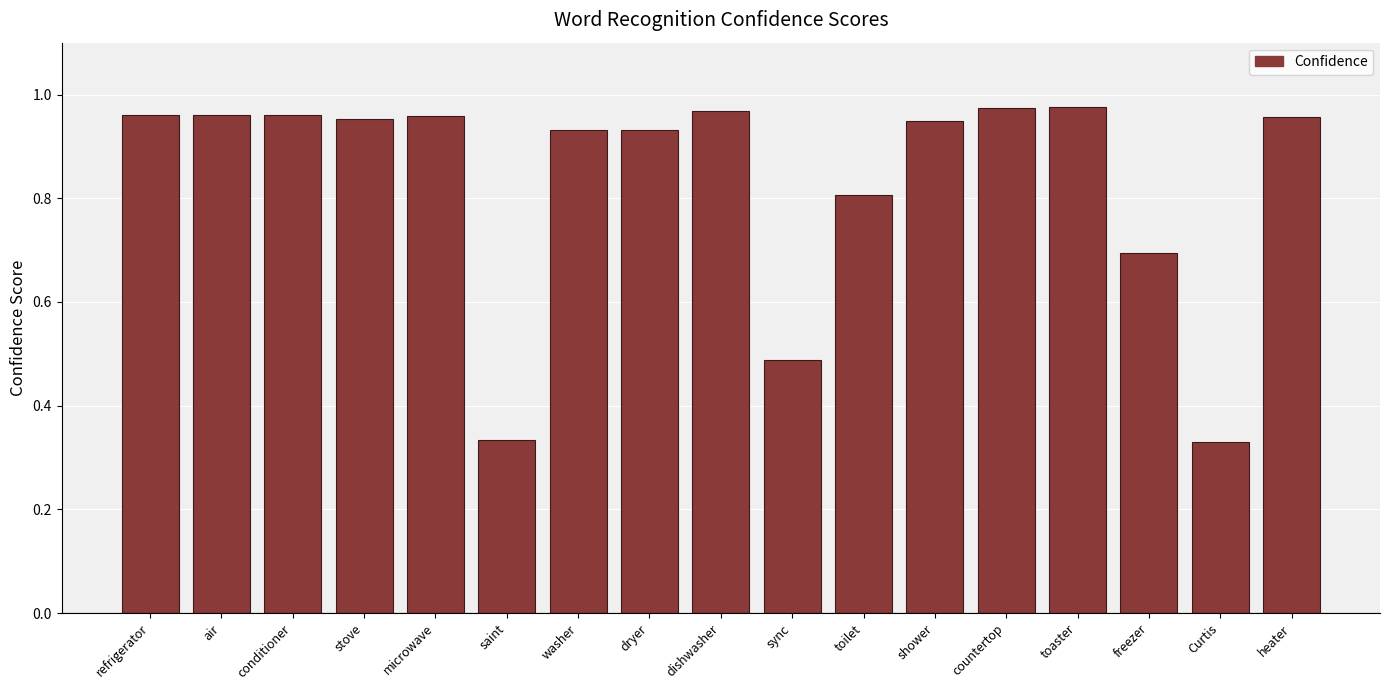

What is the label of the 1st bar from the left?

refrigerator